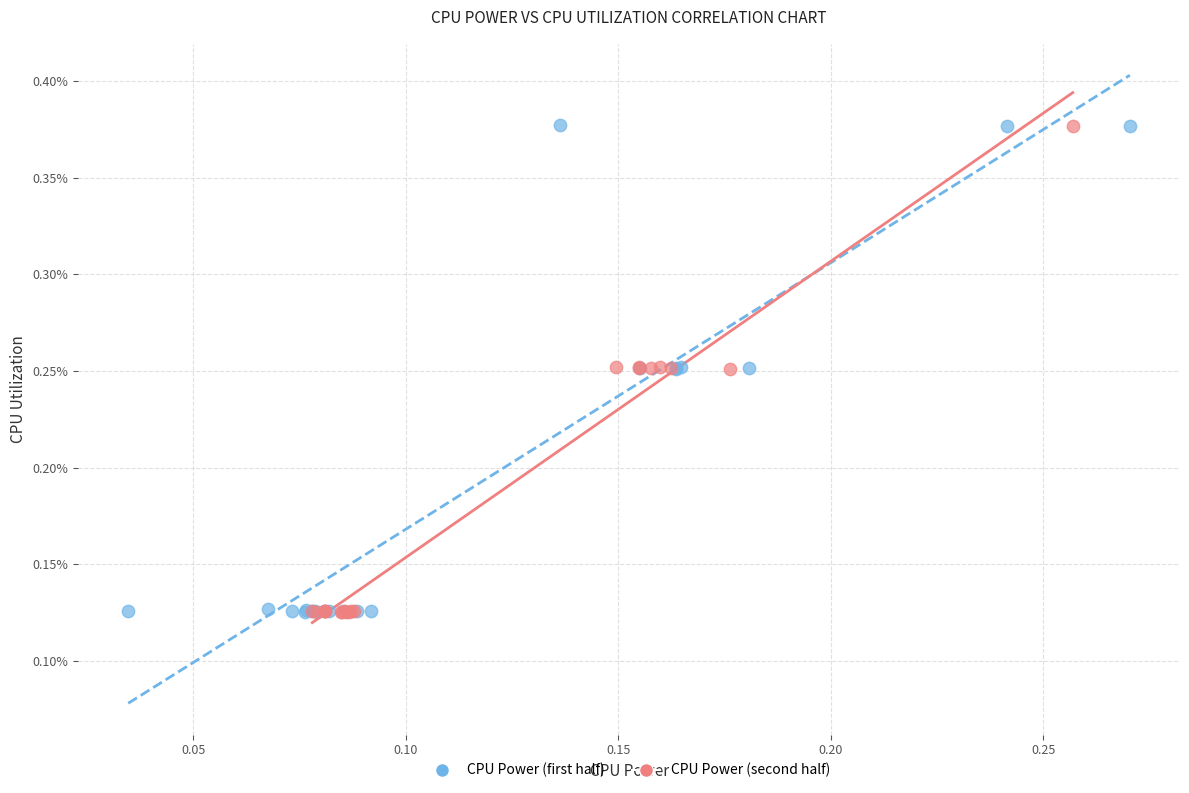

What are all the series names shown in the legend?

CPU Power (first half), CPU Power (second half)